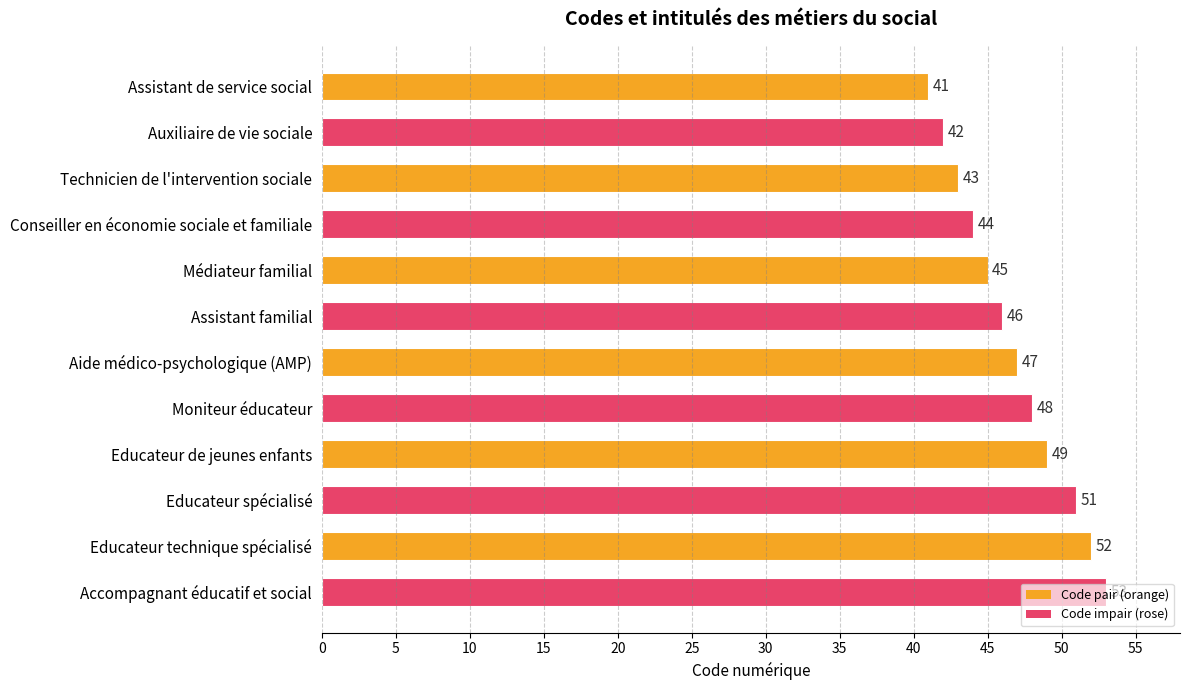

Rank the categories by value from highest to lowest.

Accompagnant éducatif et social, Educateur technique spécialisé, Educateur spécialisé, Educateur de jeunes enfants, Moniteur éducateur, Aide médico-psychologique (AMP), Assistant familial, Médiateur familial, Conseiller en économie sociale et familiale, Technicien de l'intervention sociale, Auxiliaire de vie sociale, Assistant de service social